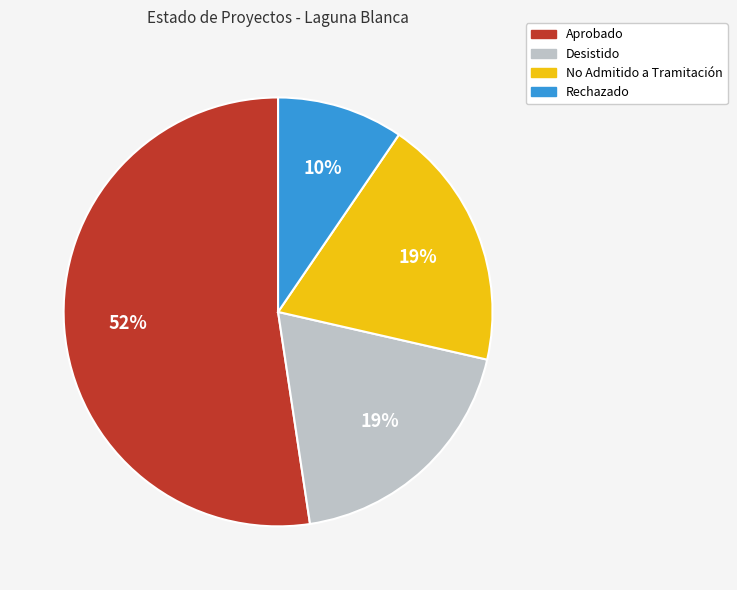

To the nearest percent, what is the average slice percentage?

25%